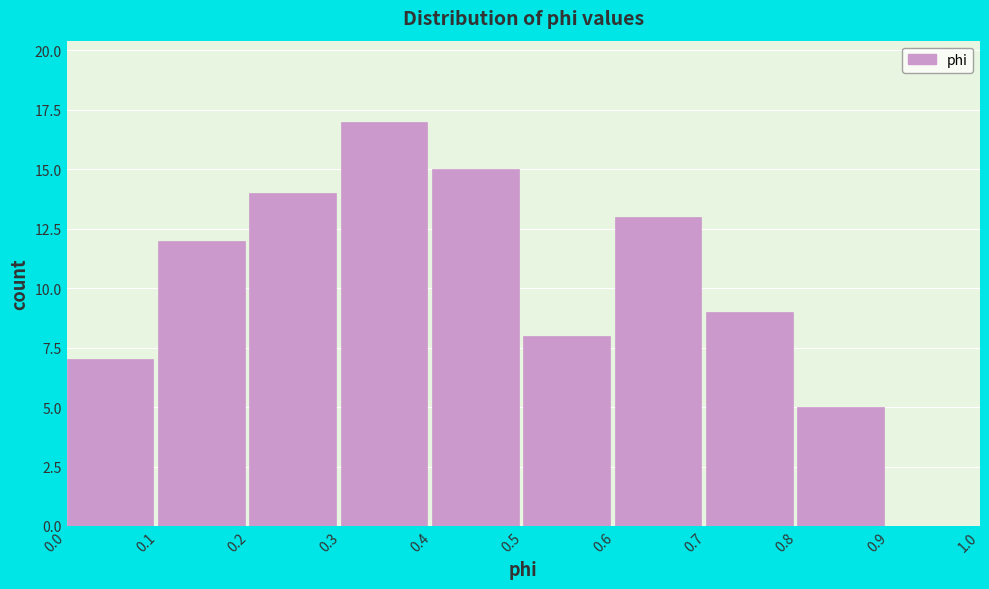

Reading left to right, transcribe this chart: for each bar, give the range it covers on the x-axis and its height. The values are not printed on the chart, so give them approximately, as read against the axis.

0.0 to 0.1: 7
0.1 to 0.2: 12
0.2 to 0.3: 14
0.3 to 0.4: 17
0.4 to 0.5: 15
0.5 to 0.6: 8
0.6 to 0.7: 13
0.7 to 0.8: 9
0.8 to 0.9: 5
0.9 to 1.0: 0